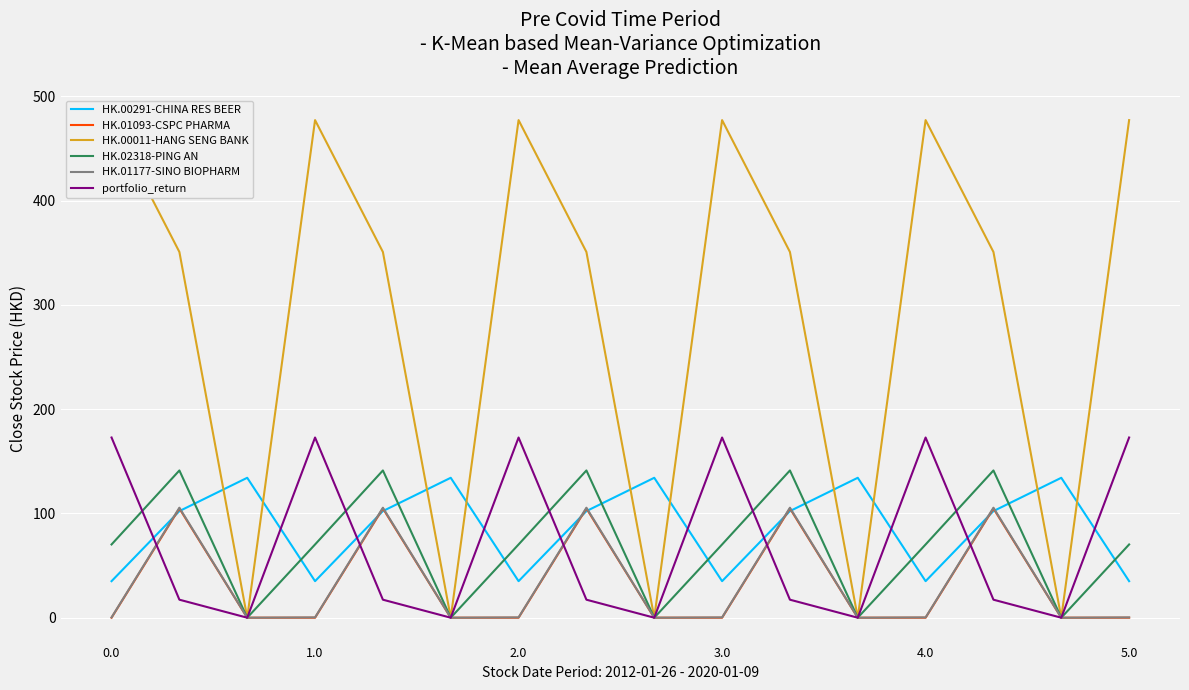

Reading right to left, transcribe all the data shown in this chart.

HK.00291-CHINA RES BEER: 35.0	134.2	102.3	35.0	134.2	102.3	35.0	134.2	102.3	35.0	134.2	102.3	35.0	134.2	102.3	35.0
HK.01093-CSPC PHARMA: 0.0	0.0	104.8	0.0	0.0	104.8	0.0	0.0	104.8	0.0	0.0	104.8	0.0	0.0	104.8	0.0
HK.00011-HANG SENG BANK: 477.2	0.0	350.8	477.2	0.0	350.8	477.2	0.0	350.8	477.2	0.0	350.8	477.2	0.0	350.8	477.2
HK.02318-PING AN: 70.2	0.0	141.2	70.2	0.0	141.2	70.2	0.0	141.2	70.2	0.0	141.2	70.2	0.0	141.2	70.2
HK.01177-SINO BIOPHARM: 0.3	0.0	105.5	0.3	0.0	105.5	0.3	0.0	105.5	0.3	0.0	105.5	0.3	0.0	105.5	0.3
portfolio_return: 172.8	0.0	17.3	172.8	0.0	17.3	172.8	0.0	17.3	172.8	0.0	17.3	172.8	0.0	17.3	172.8